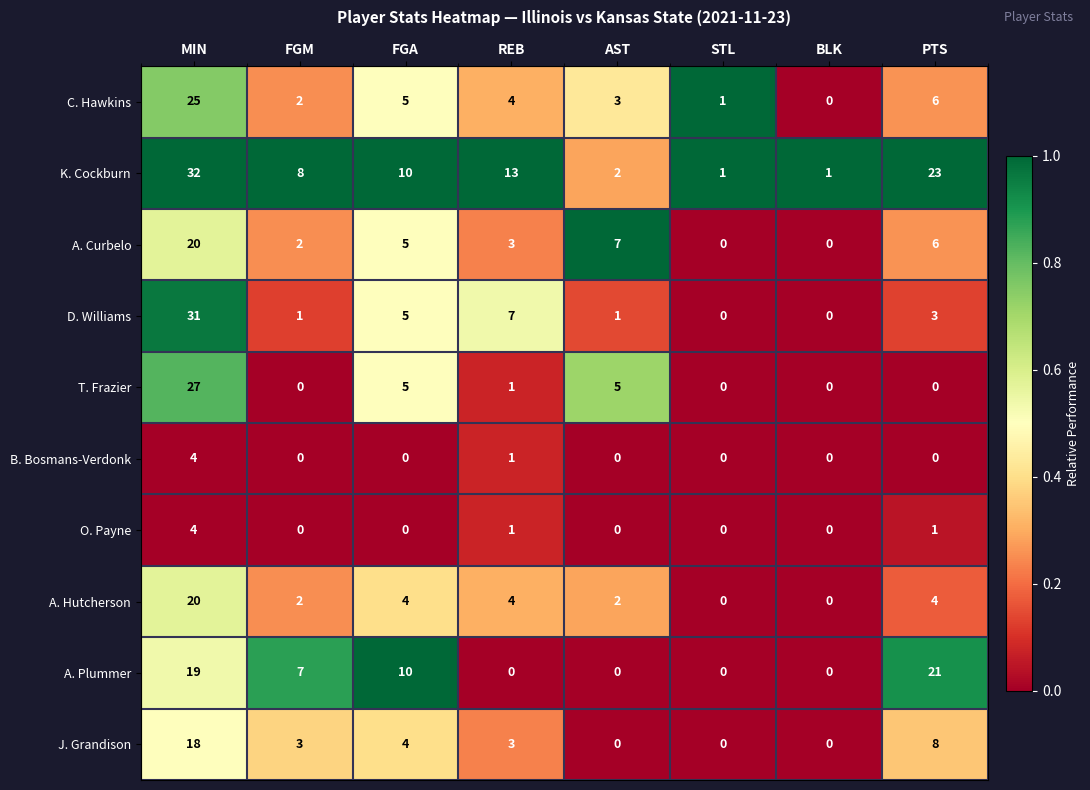

At which label does A. Plummer first exceed 7?

MIN